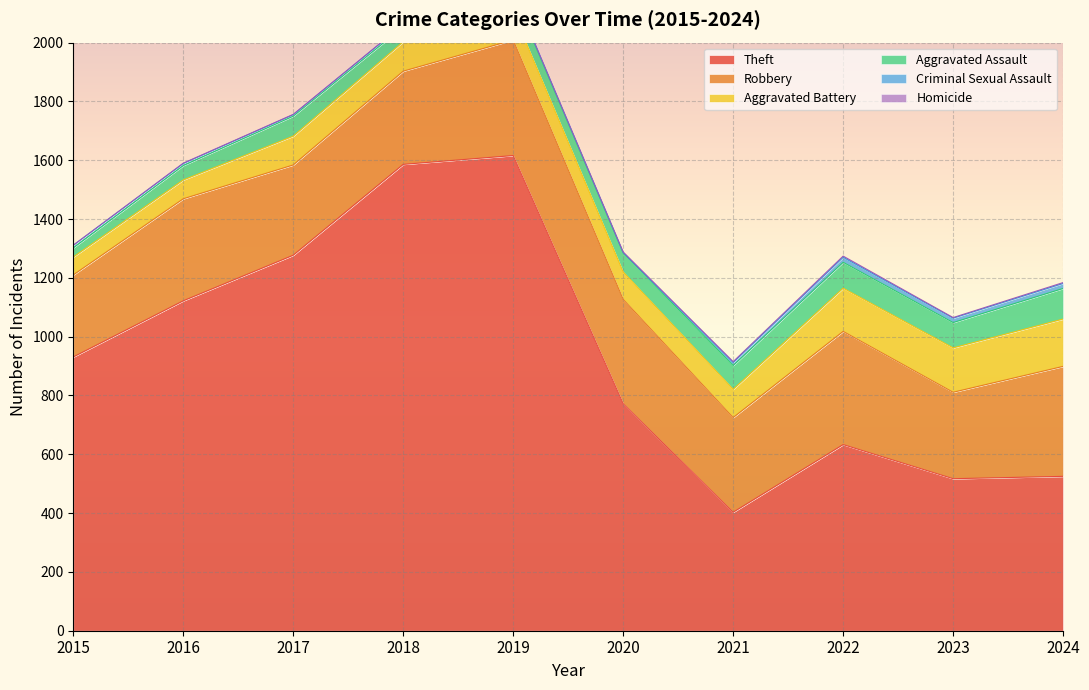

What is the sum of the Aggravated Battery values at 2022 and 2023?

298